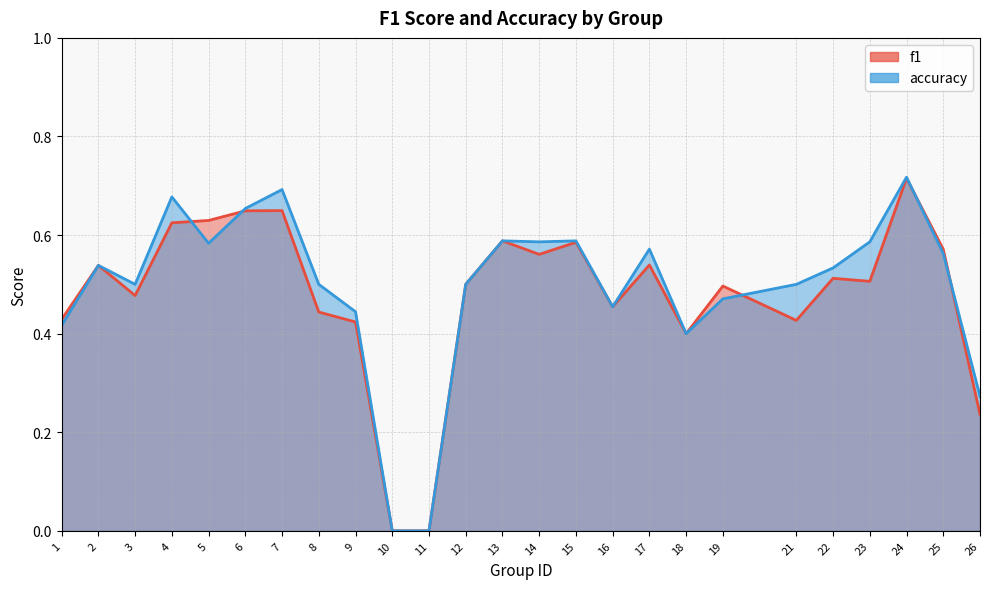

How many data points in accuracy are above 0?

23